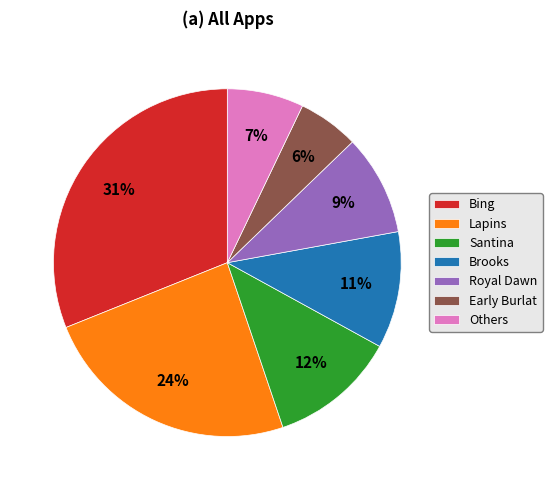

Is there a majority slice in this chart?

No